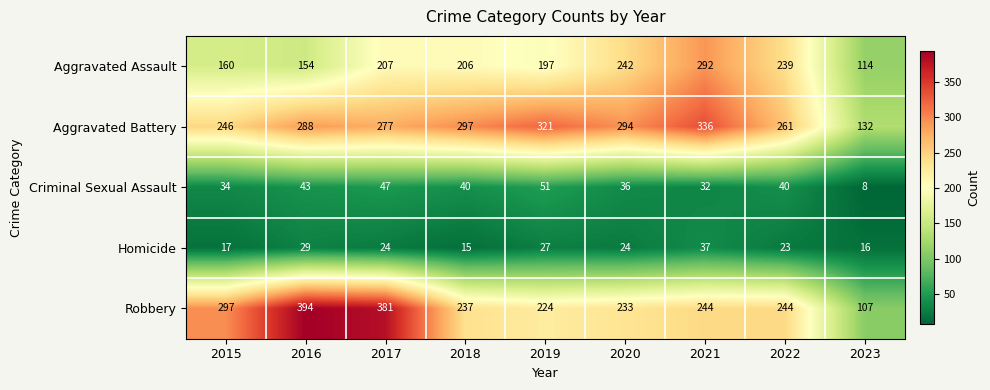

What is the sum of the Homicide values at 2015 and 2019?

44